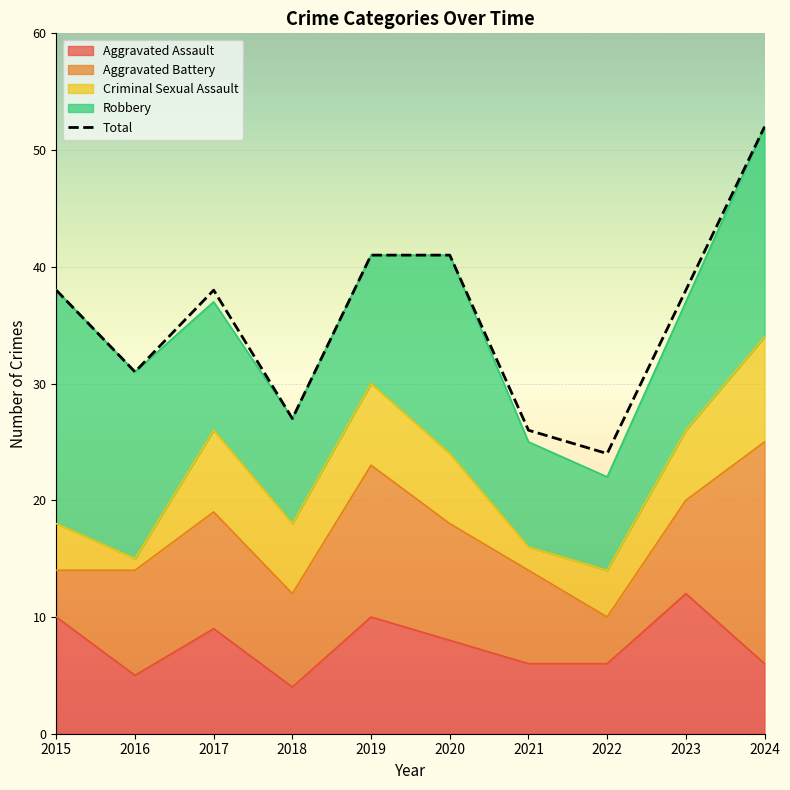

What is the sum of all values?

356